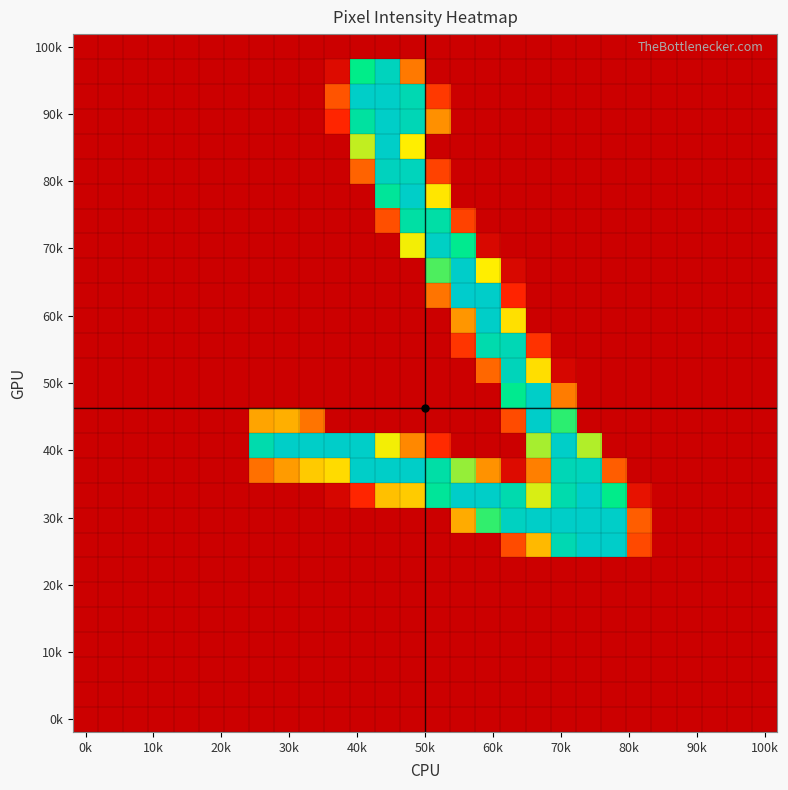

Count the number of data series in this chart.

28